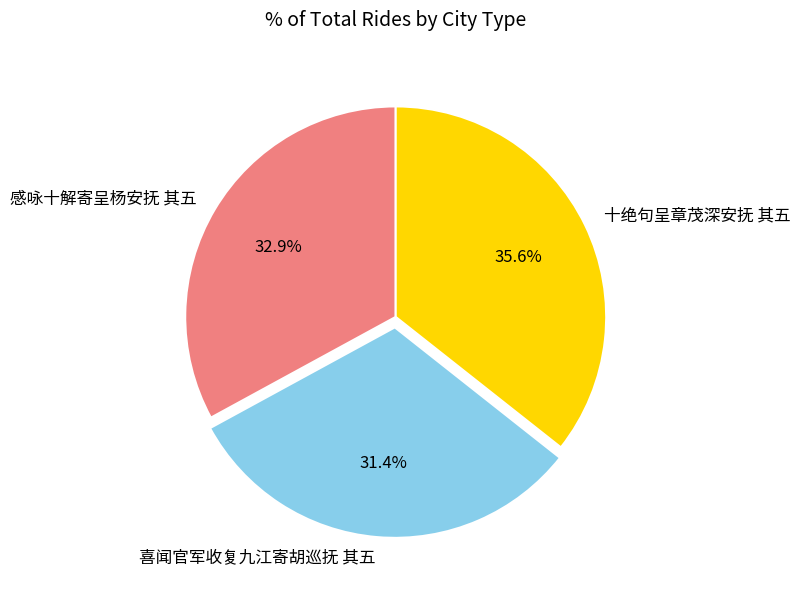

To the nearest percent, what portion does 十绝句呈章茂深安抚 其五 represent?

36%